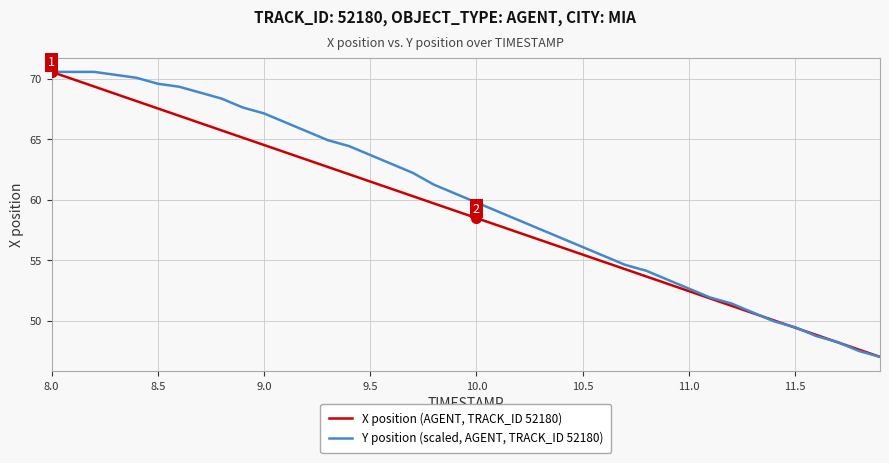

What is the smallest value displayed?

47.0